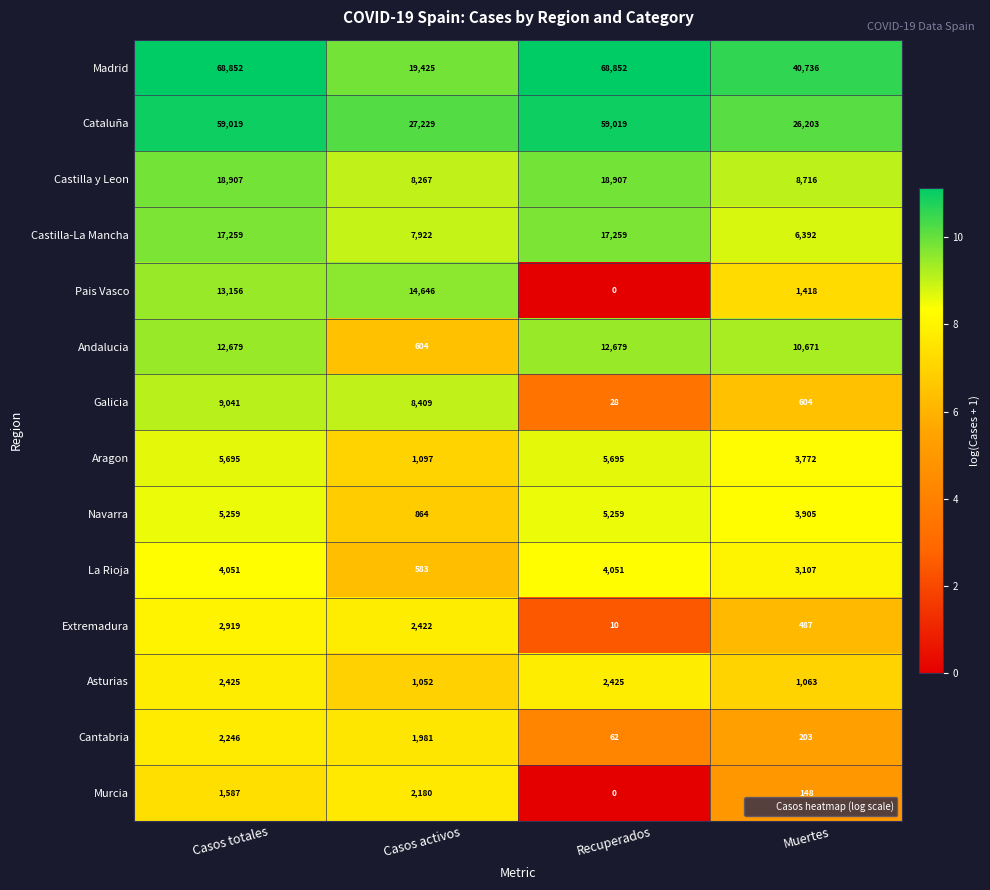

The value of Navarra at Recuperados is 2173. True or false?

False